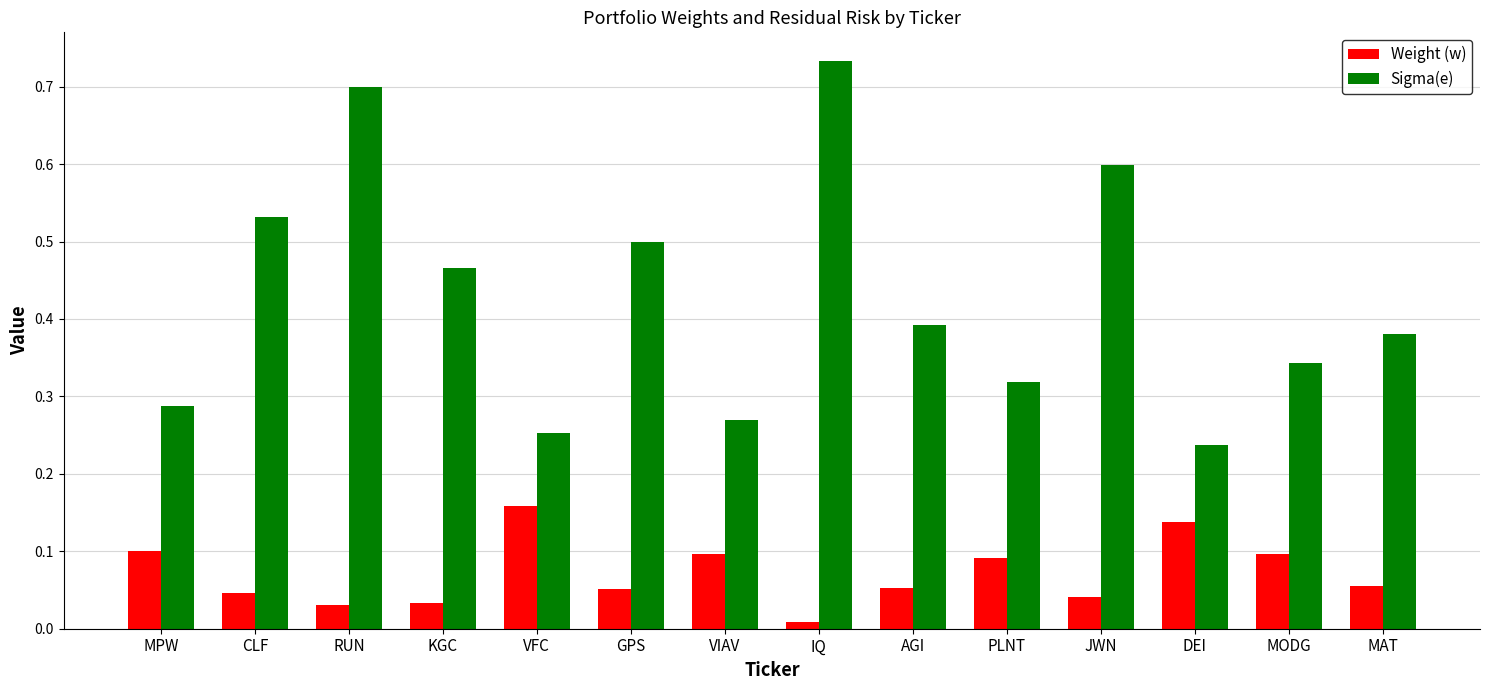

The Weight (w) series shows 0.1 at JWN. True or false?

False